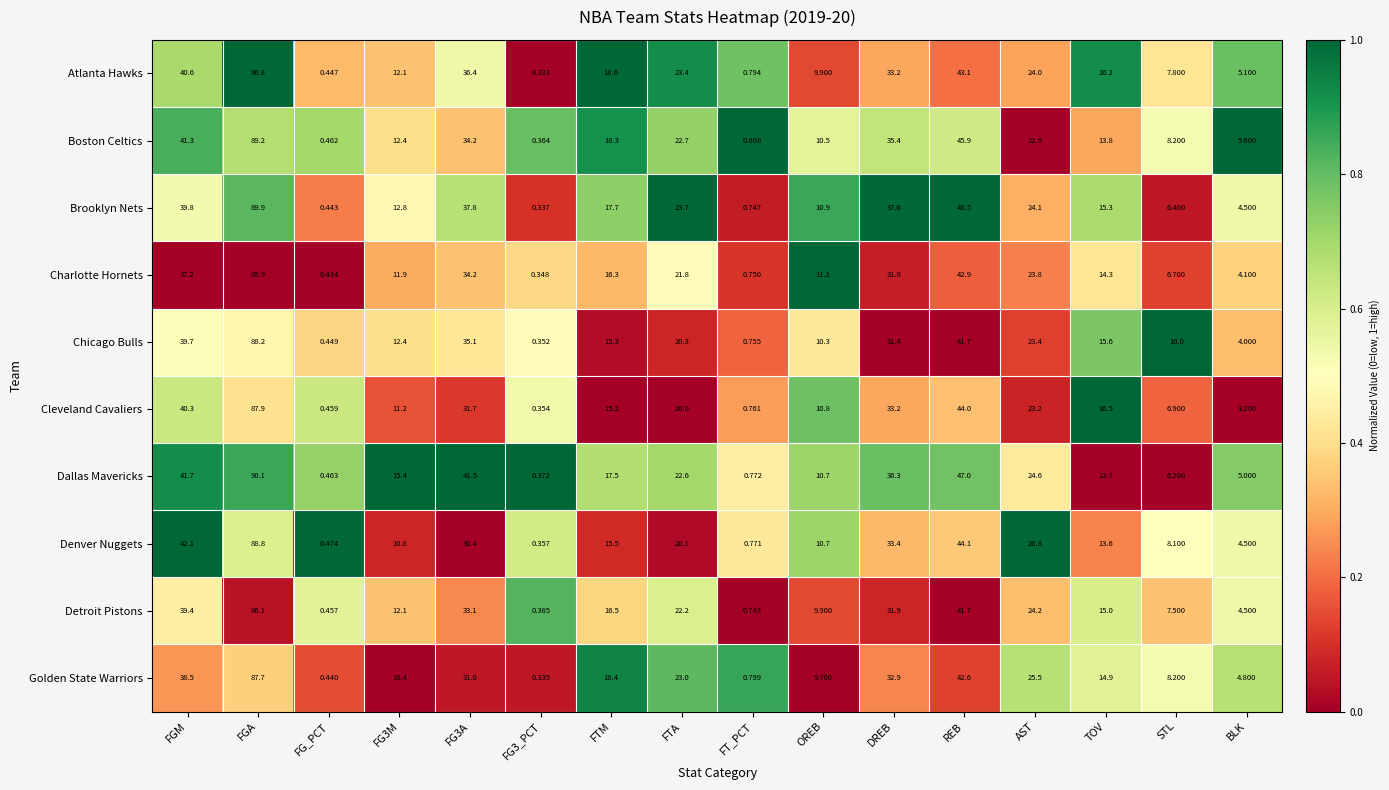

At which label is Golden State Warriors closest to 44?

REB